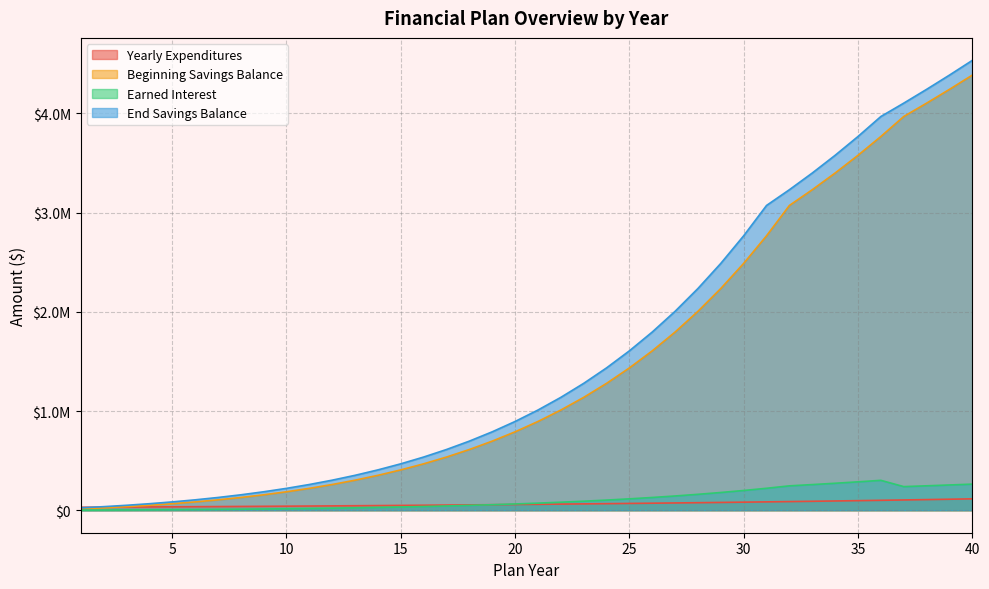

How many lines are shown in the chart?

4